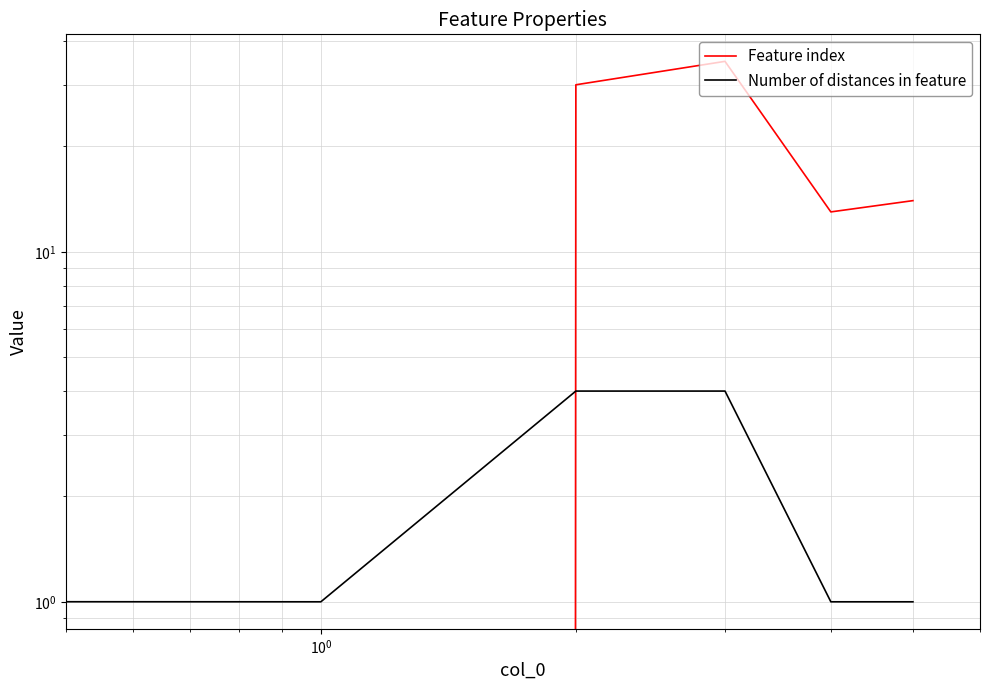

True or false: Feature index and Number of distances in feature intersect in this chart.

True